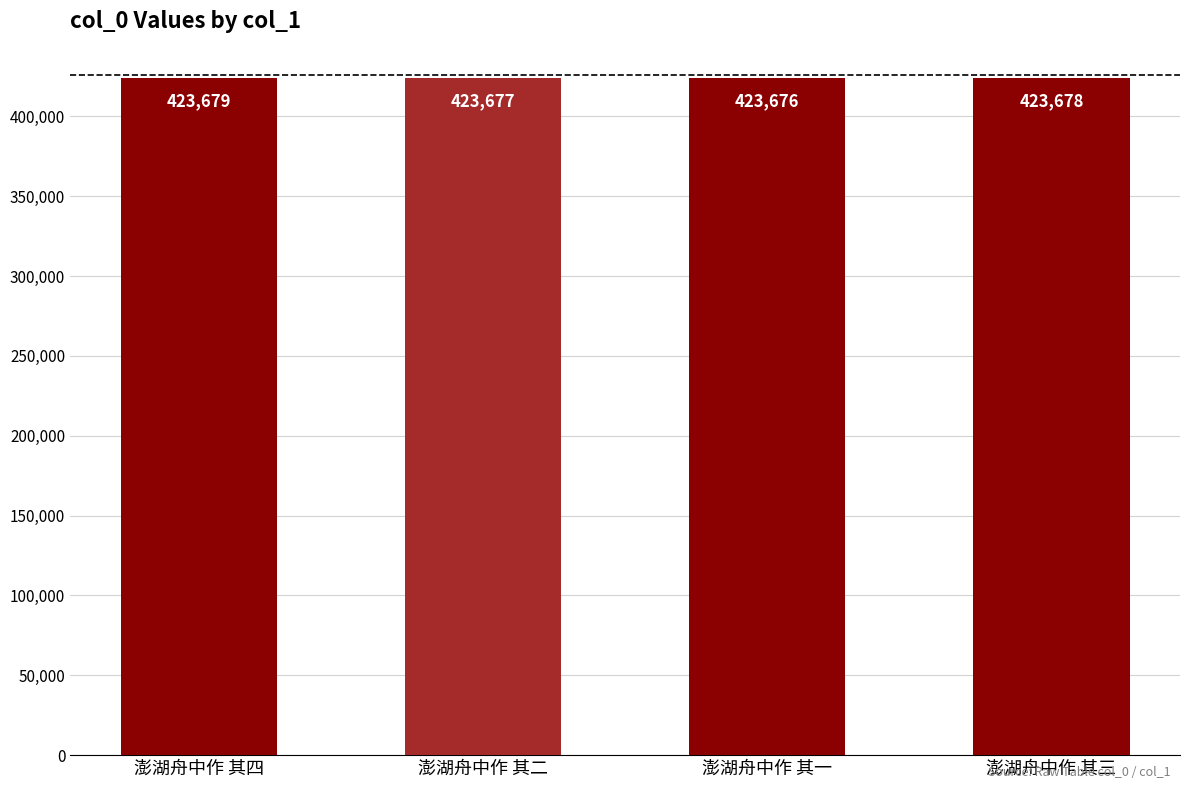

Where is the data nearest to the value 423677?

澎湖舟中作 其二